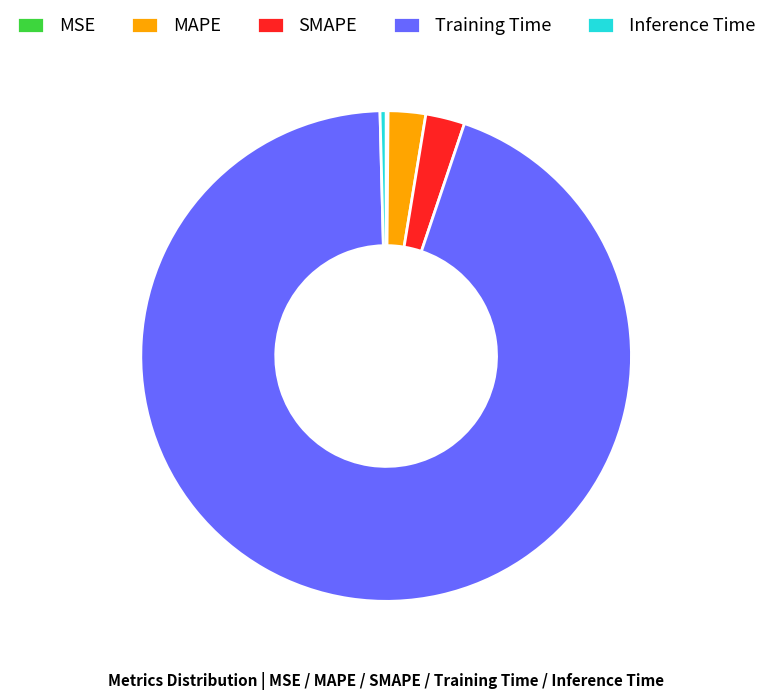

Is it true that Training Time is 94% of the pie?

True